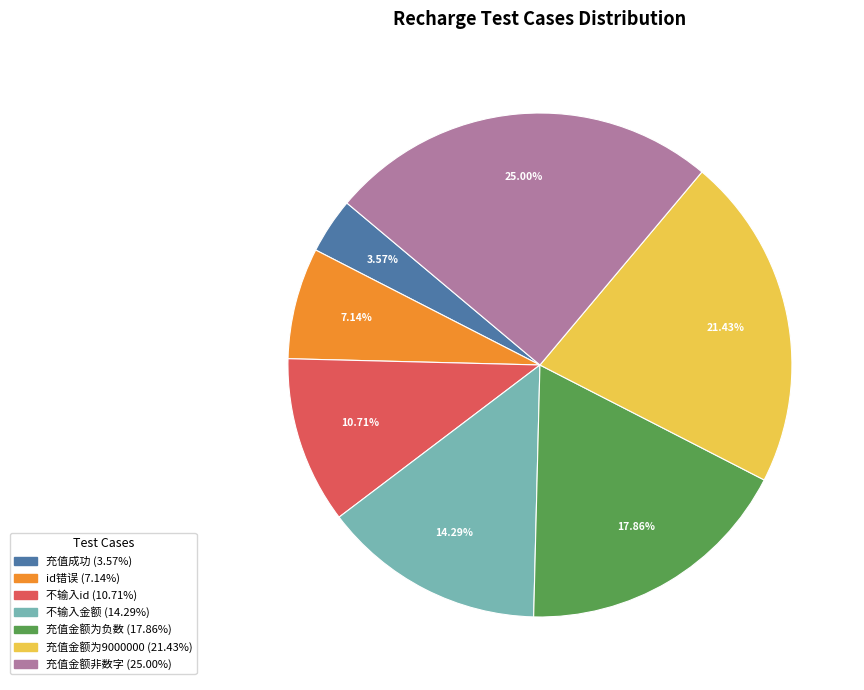

To the nearest percent, what is the difference between the largest and smallest slice percentages?

21%